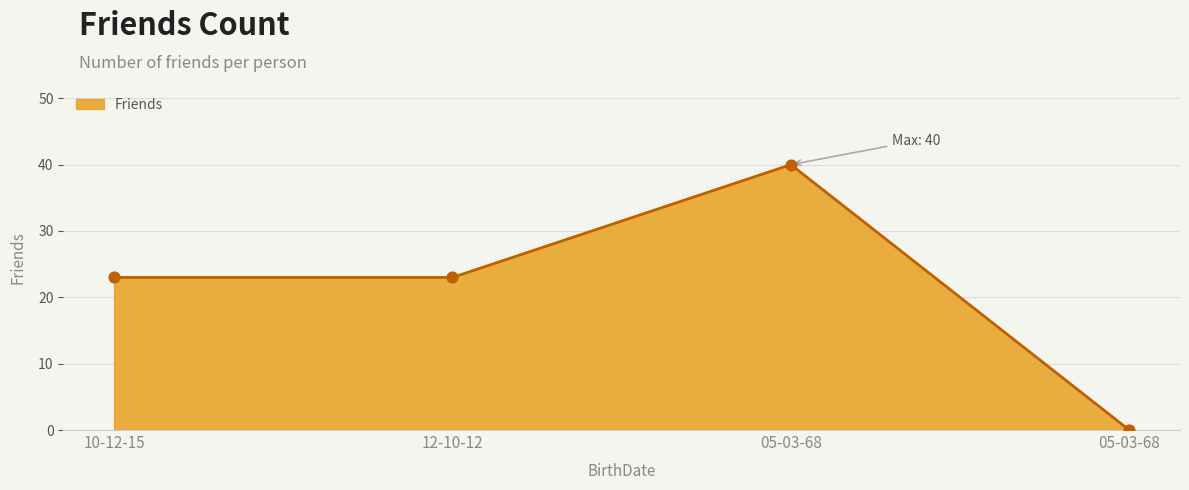

What is the change in value from 05-03-68 to 05-03-68?

-40